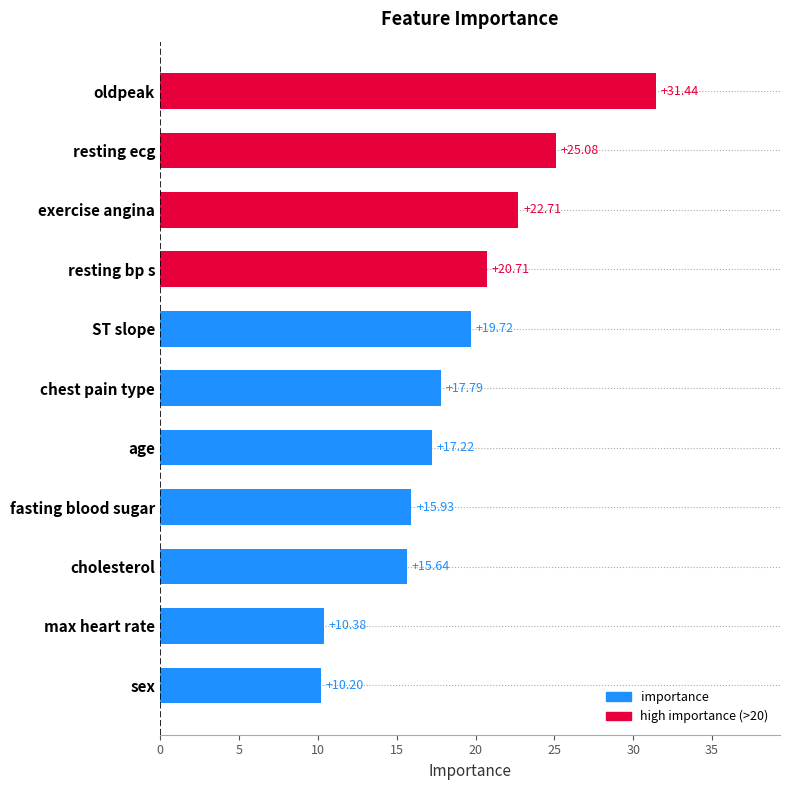

List the labels in order of value, largest first.

oldpeak, resting ecg, exercise angina, resting bp s, ST slope, chest pain type, age, fasting blood sugar, cholesterol, max heart rate, sex